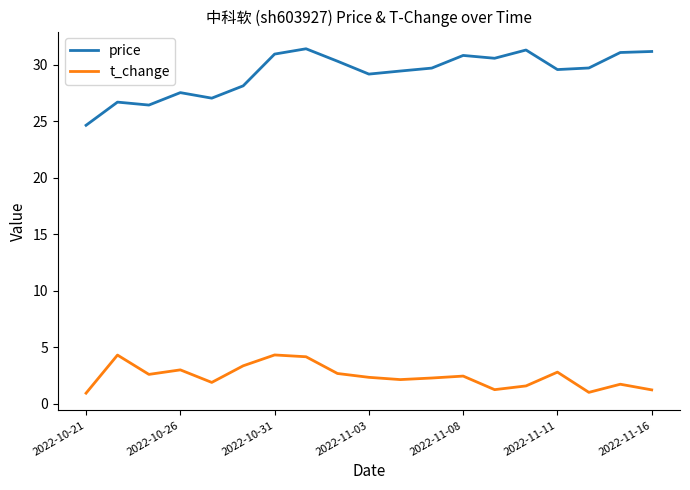

What is the lowest value of the price series?

24.6